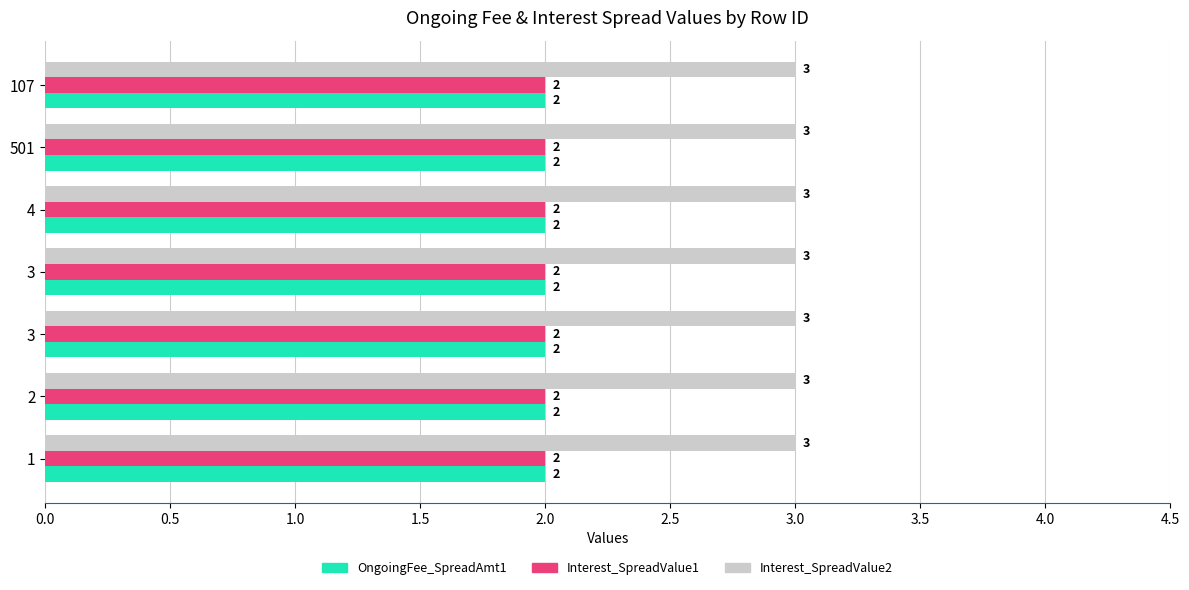

What is the difference between the highest and lowest values at 107?

1